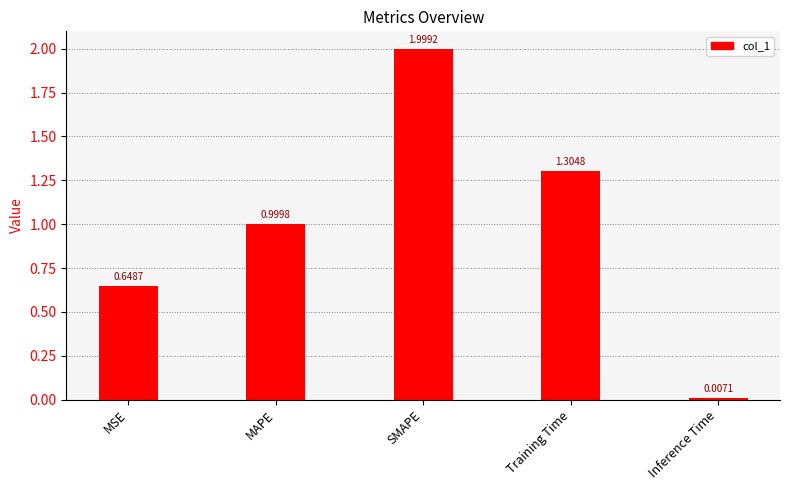

At which category does the chart reach its peak across all series?

SMAPE